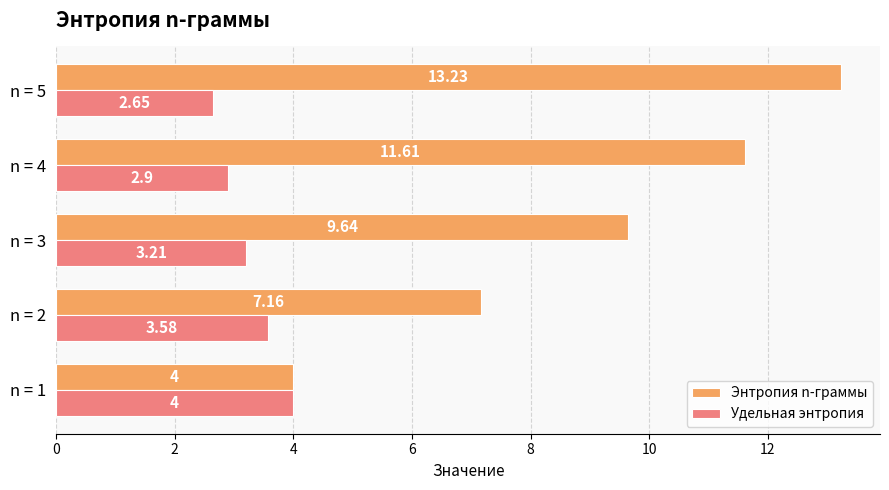

Rank the series at n = 2 from highest to lowest value.

Энтропия n-граммы, Удельная энтропия